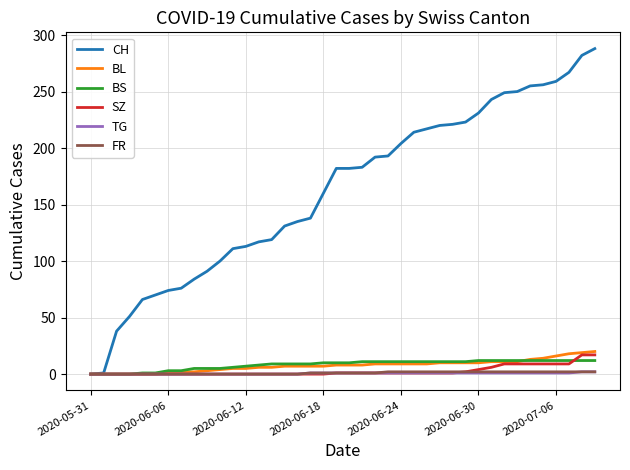

Which series has the widest spread of values?

CH